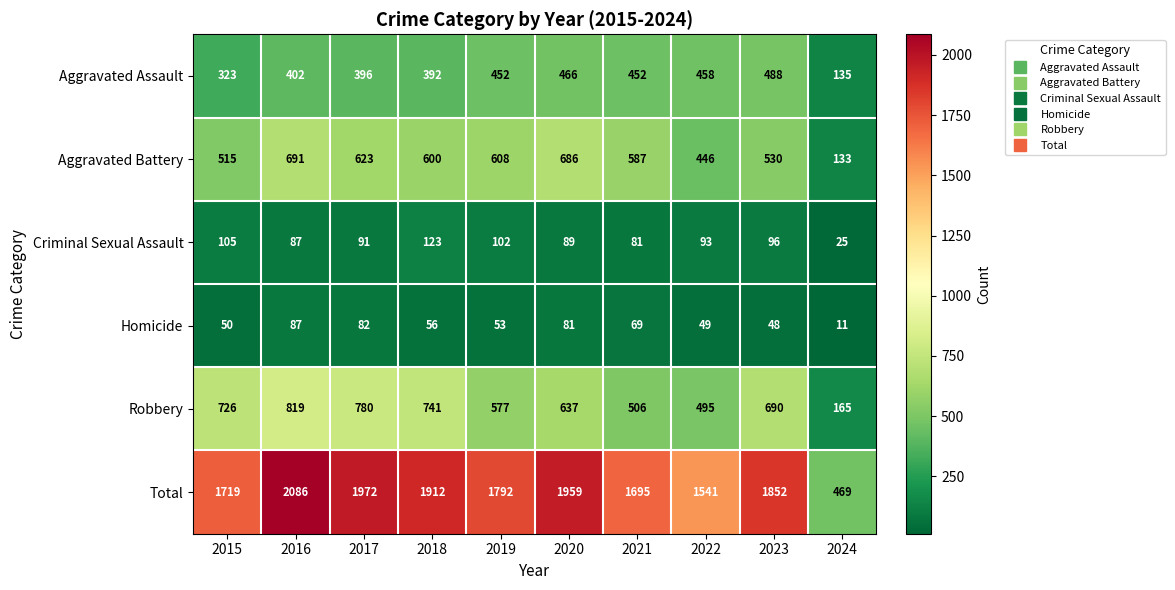

What is the difference between the Homicide values at 2021 and 2020?

12